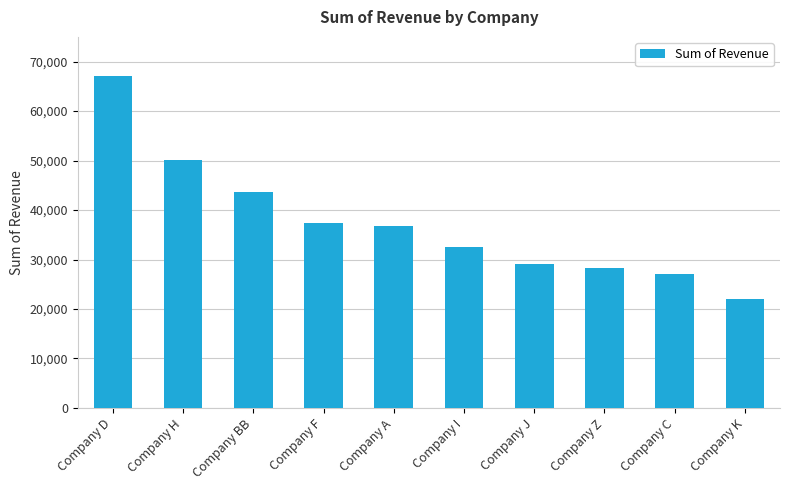

How many values are below 36839?

5